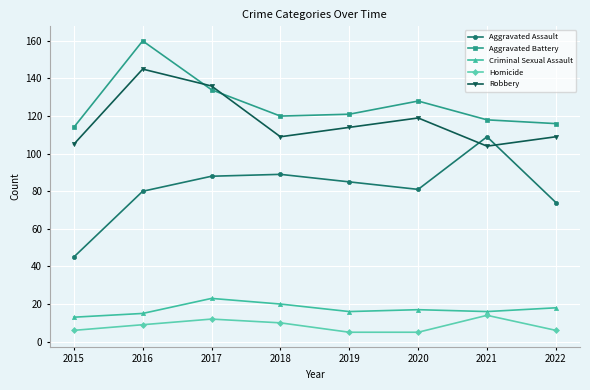

Where is the first local minimum for Robbery?

2018